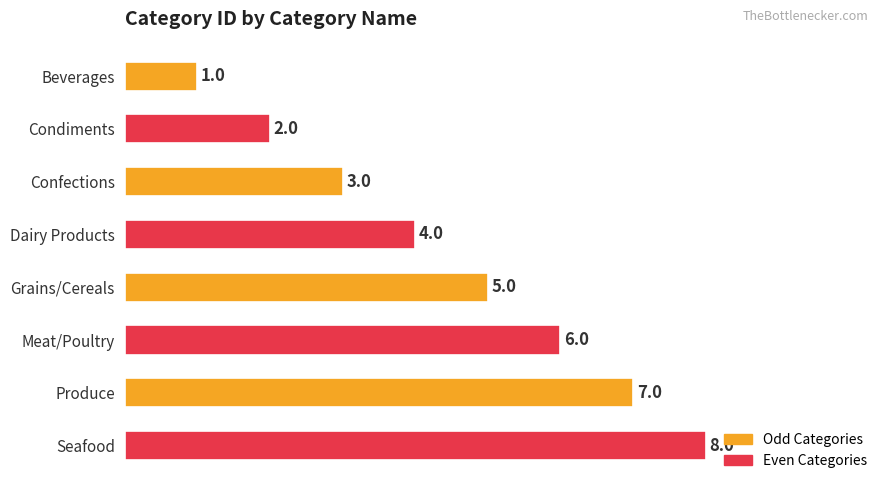

Count the values in the range 3 to 7.

5